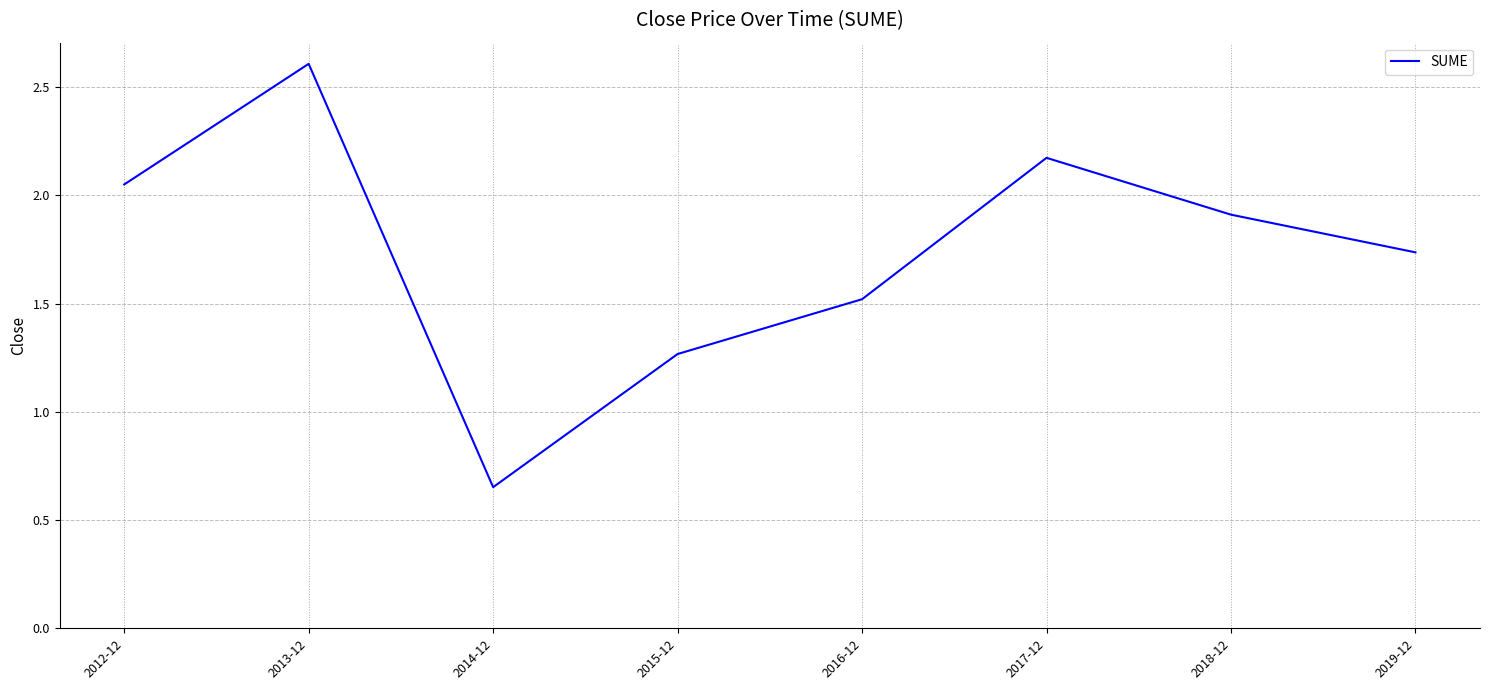

List the labels in order of value, largest first.

2013-12, 2017-12, 2012-12, 2018-12, 2019-12, 2016-12, 2015-12, 2014-12